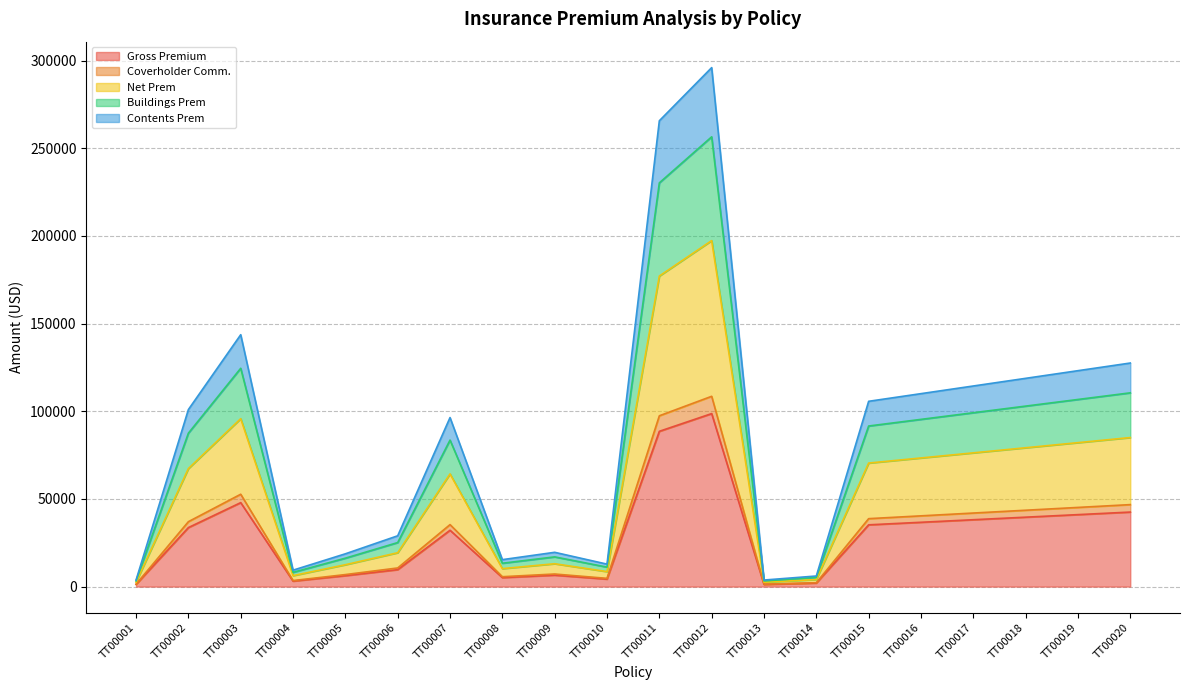

The value of Gross Premium at TT00007 is 32132.0. True or false?

True